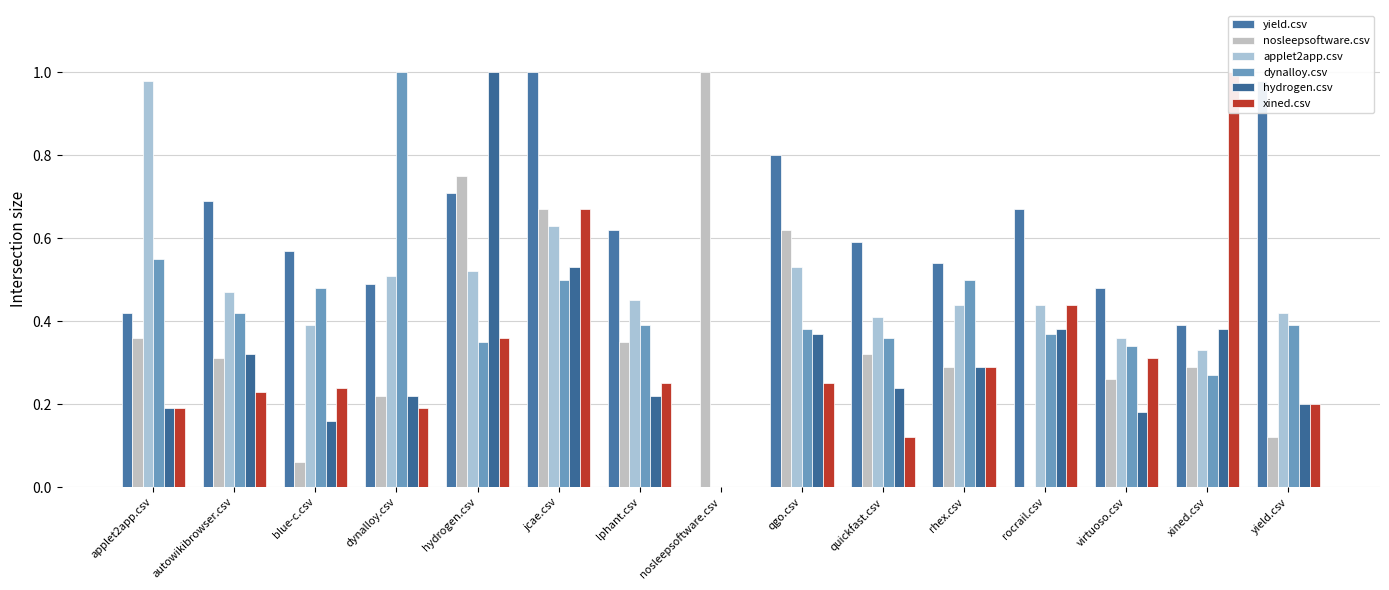

List the labels in order of hydrogen.csv value, largest first.

hydrogen.csv, jcae.csv, rocrail.csv, xined.csv, qgo.csv, autowikibrowser.csv, rhex.csv, quickfast.csv, dynalloy.csv, lphant.csv, yield.csv, applet2app.csv, virtuoso.csv, blue-c.csv, nosleepsoftware.csv